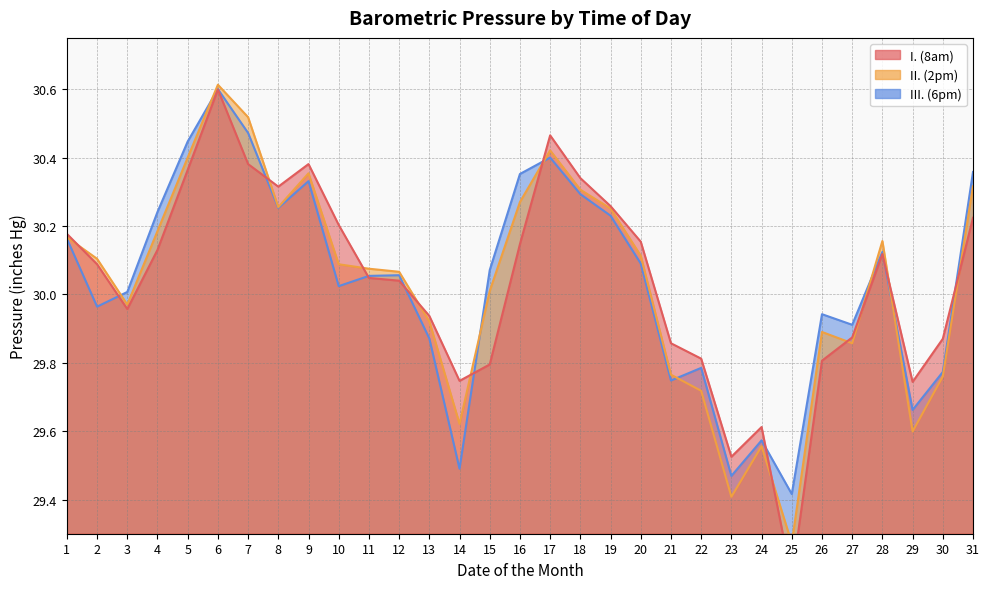

List the series in order of their overall mean, highest first.

III. (6pm), I. (8am), II. (2pm)